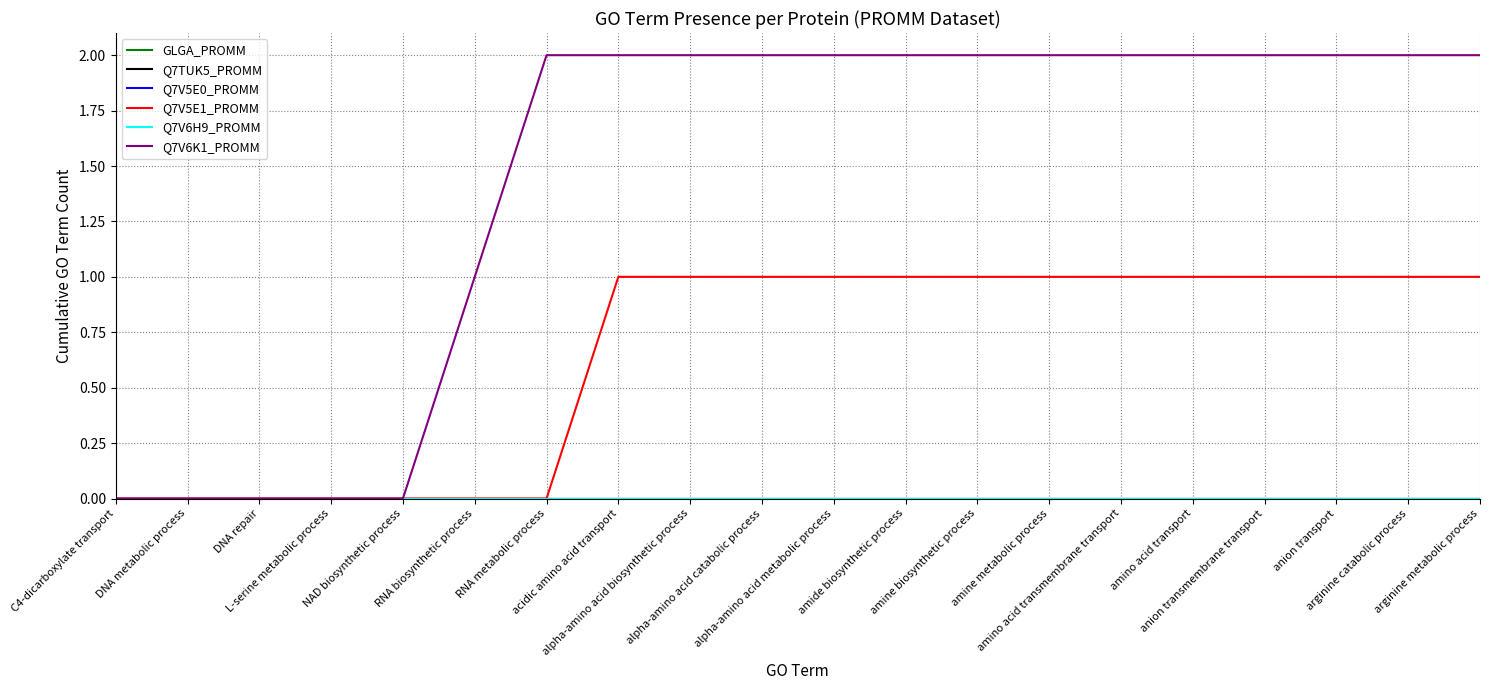

True or false: Q7TUK5_PROMM and Q7V6K1_PROMM intersect in this chart.

False